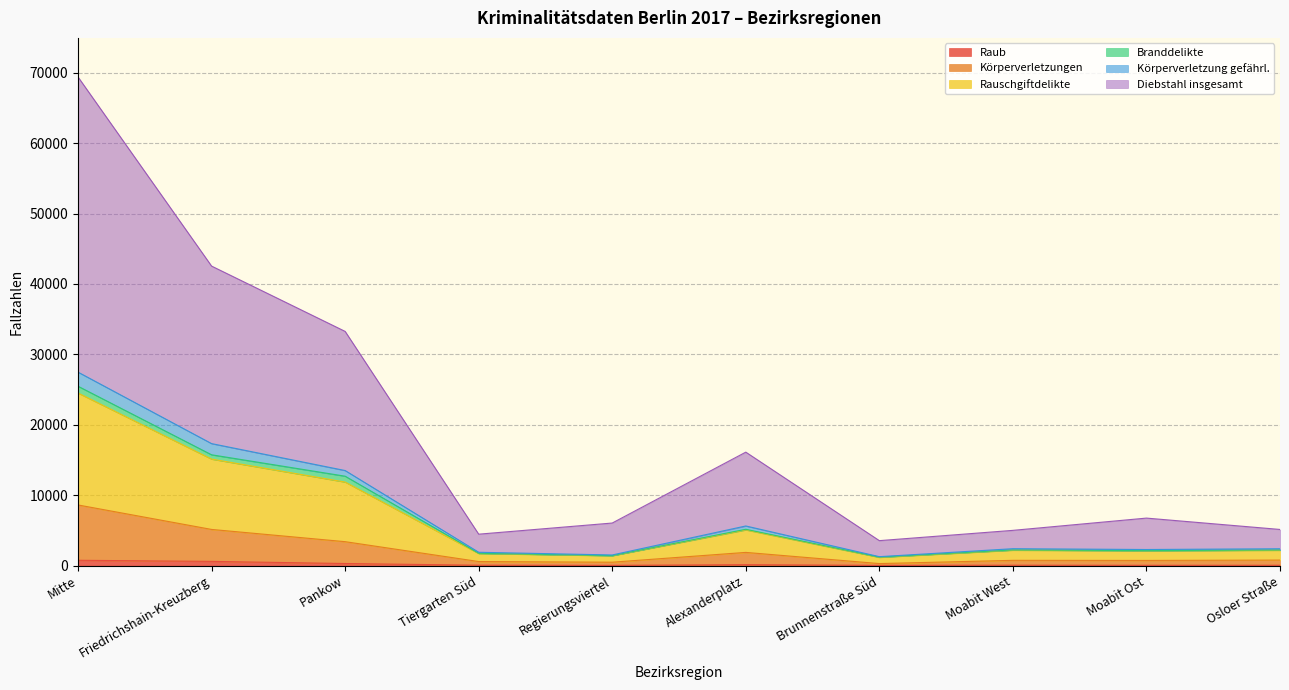

What is the value of the Körperverletzungen point at the 4th from the left?

584